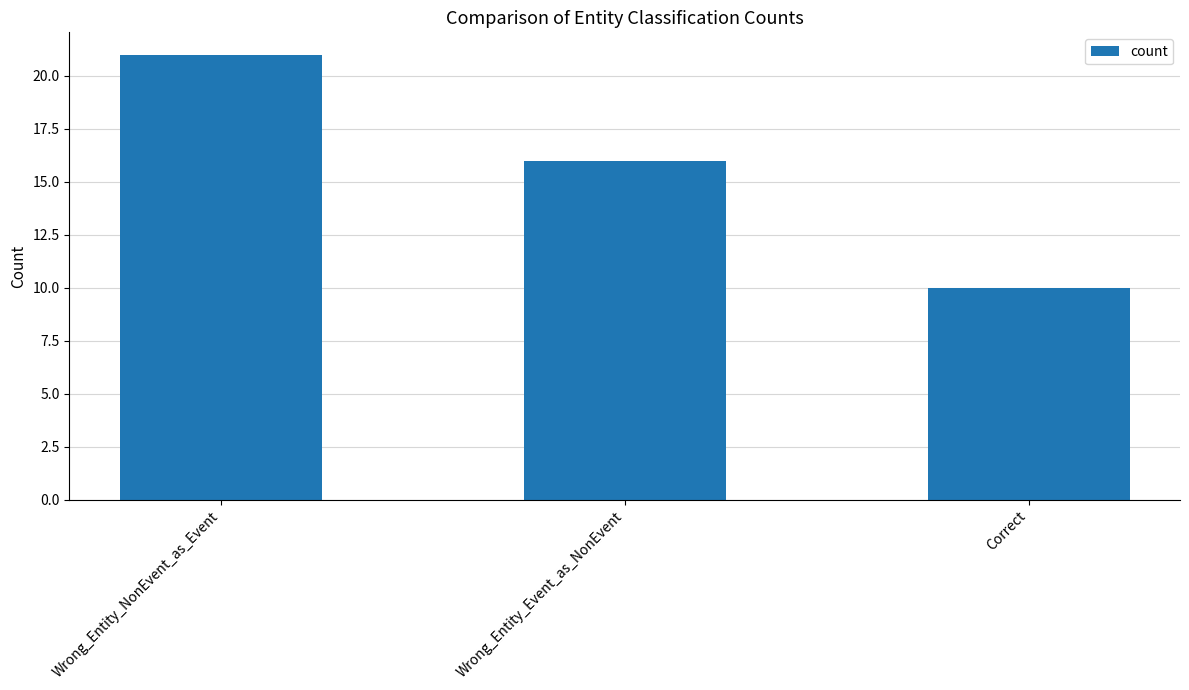

Reading left to right, what are all the values shown in this chart?

21	16	10